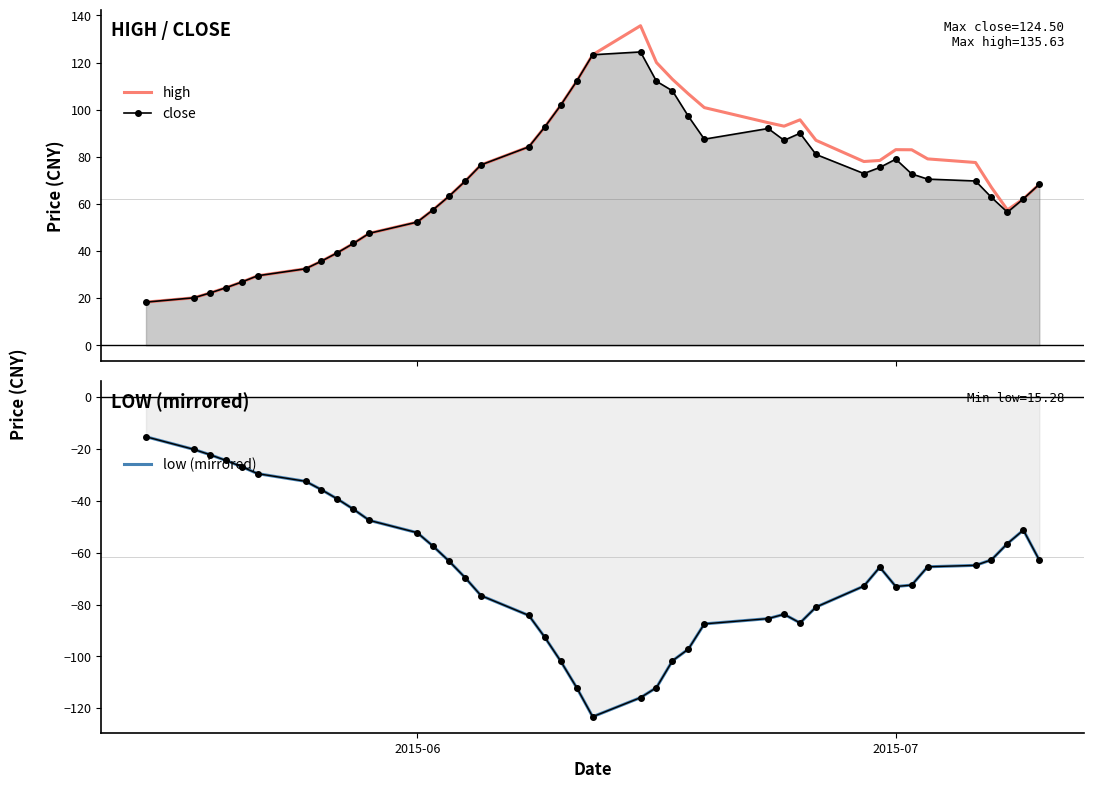

How many interior local valleys does the high series have?

3